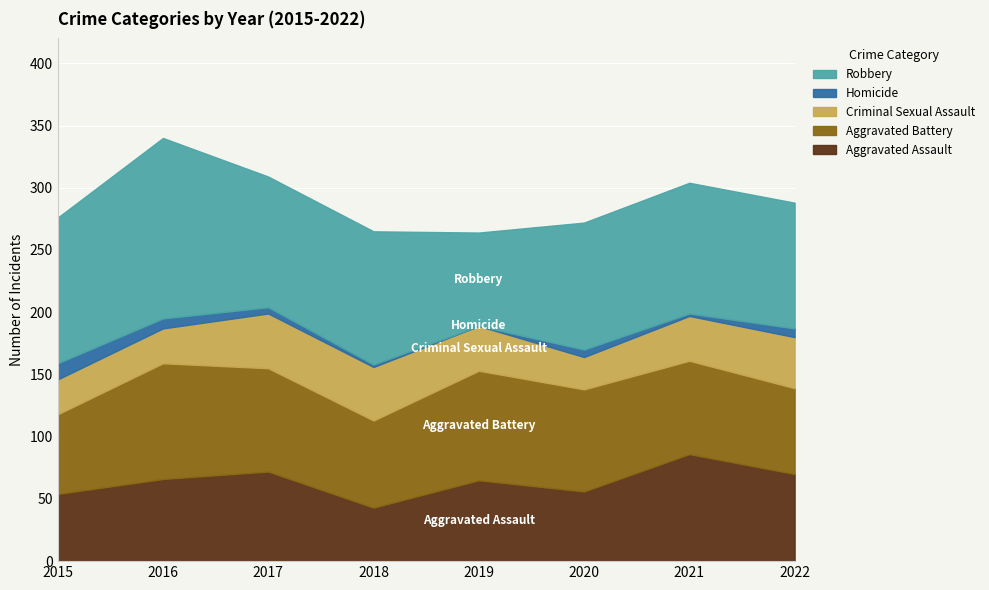

Rank the series by their maximum value, from lowest to highest.

Homicide, Criminal Sexual Assault, Aggravated Assault, Aggravated Battery, Robbery